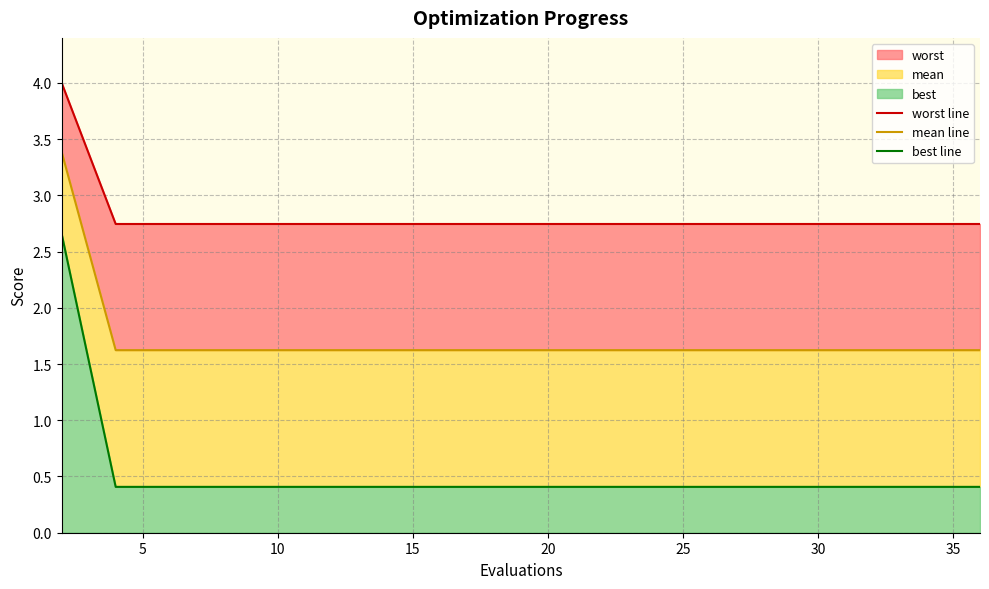

What is the lowest value of the best line series?

0.4